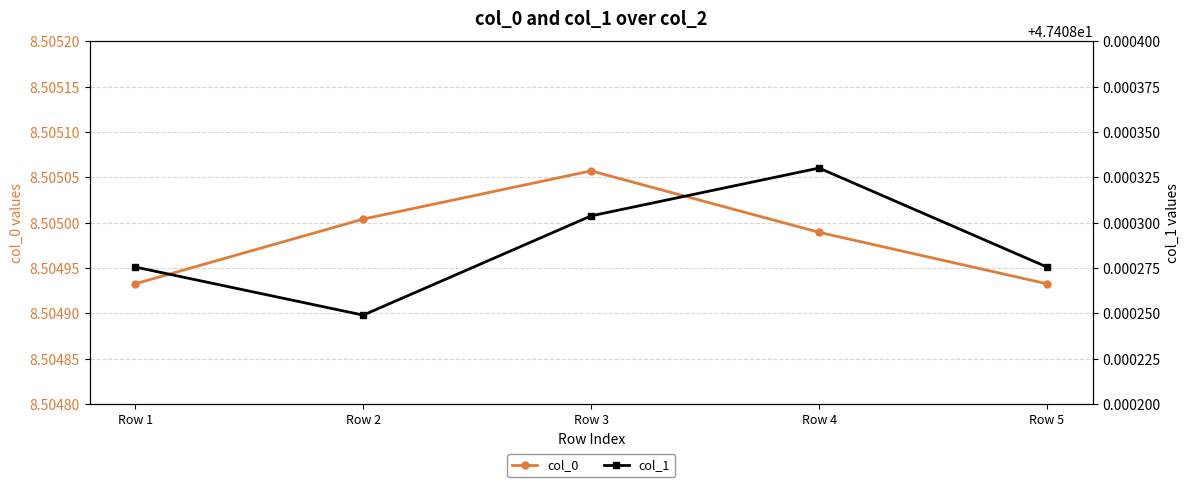

Rank the series by their average value, from highest to lowest.

col_1, col_0